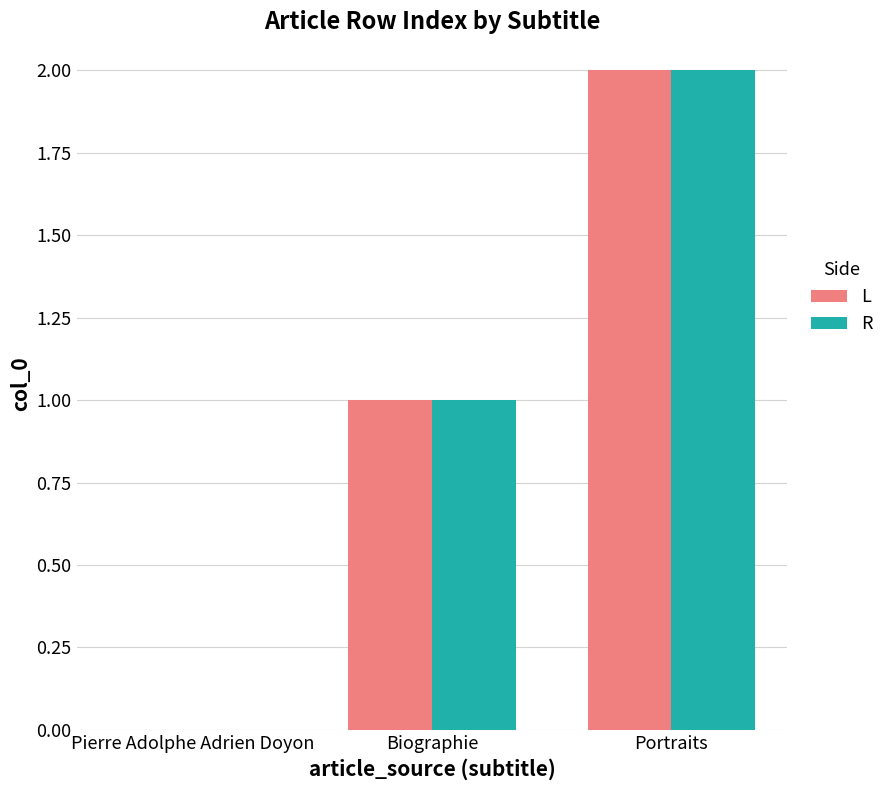

Reading left to right, what are all the values shown in this chart?

L: 0	1	2
R: 0	1	2